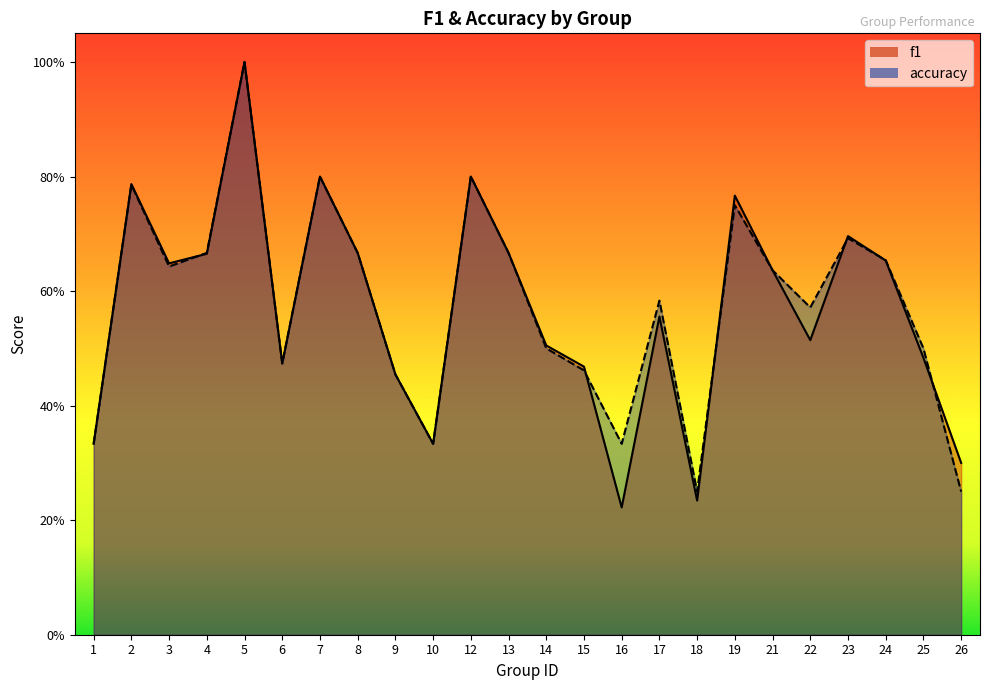

Rank the categories by accuracy value from highest to lowest.

5, 7, 12, 2, 19, 23, 4, 8, 13, 24, 3, 21, 17, 22, 14, 25, 6, 15, 9, 1, 10, 16, 18, 26